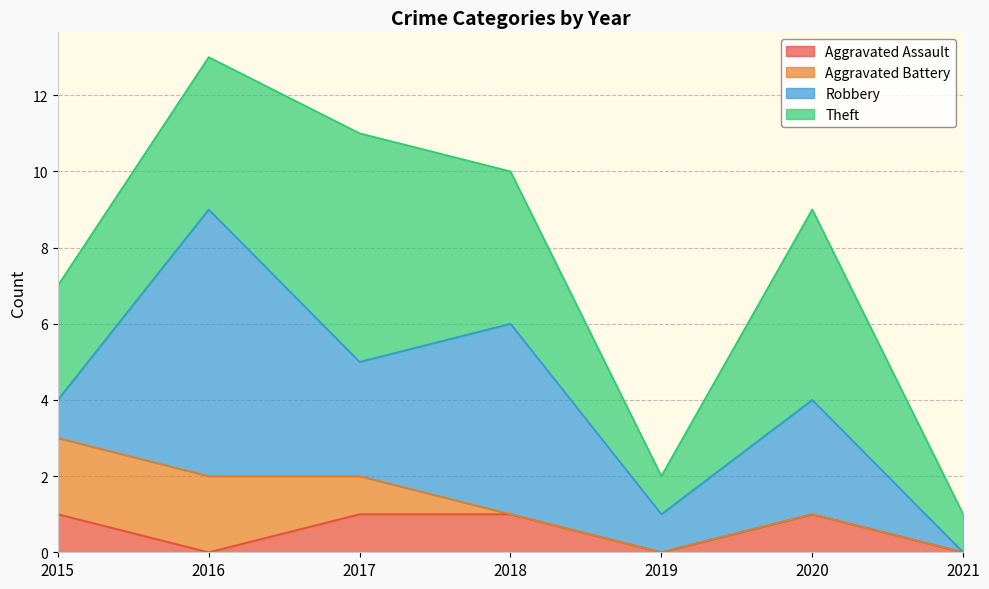

What is the sum of all Theft values?

24